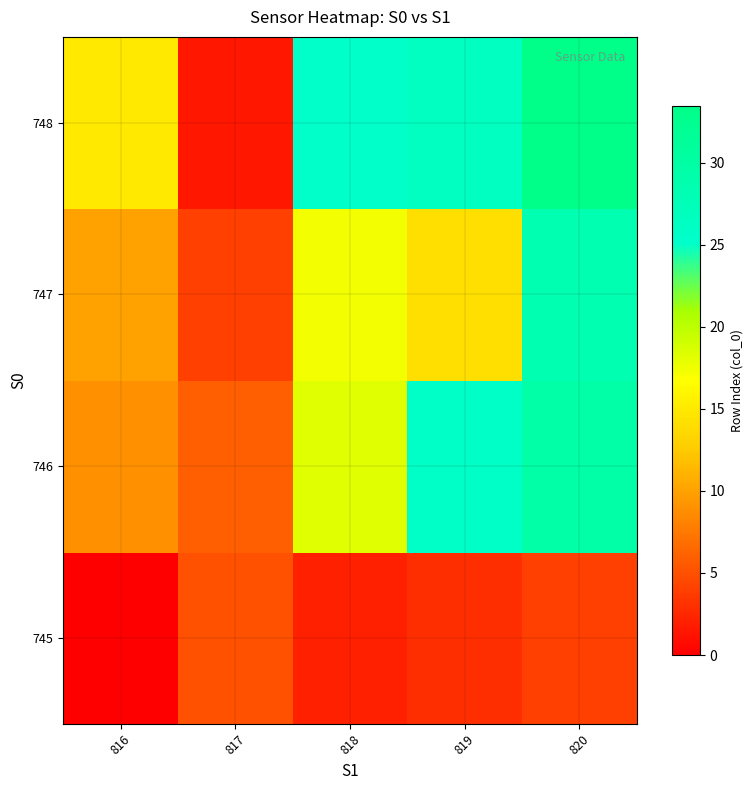

How many series are shown in this chart?

4